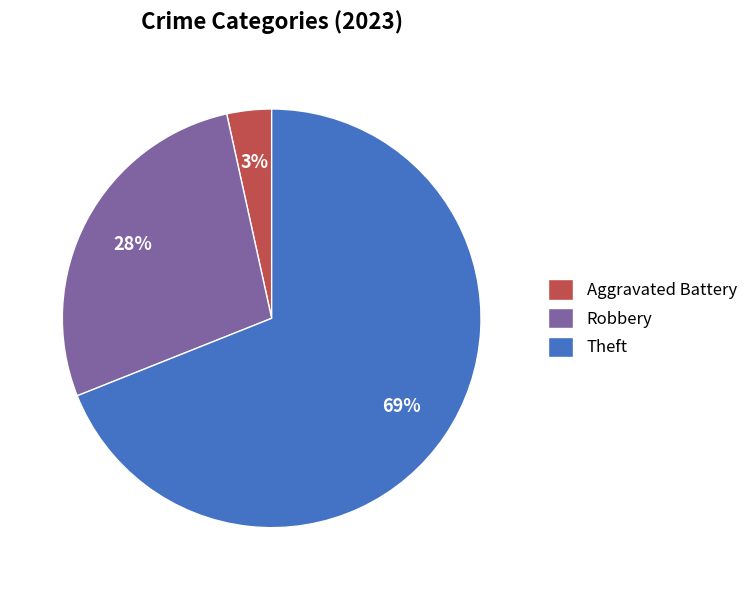

How many slices are in this pie chart?

3